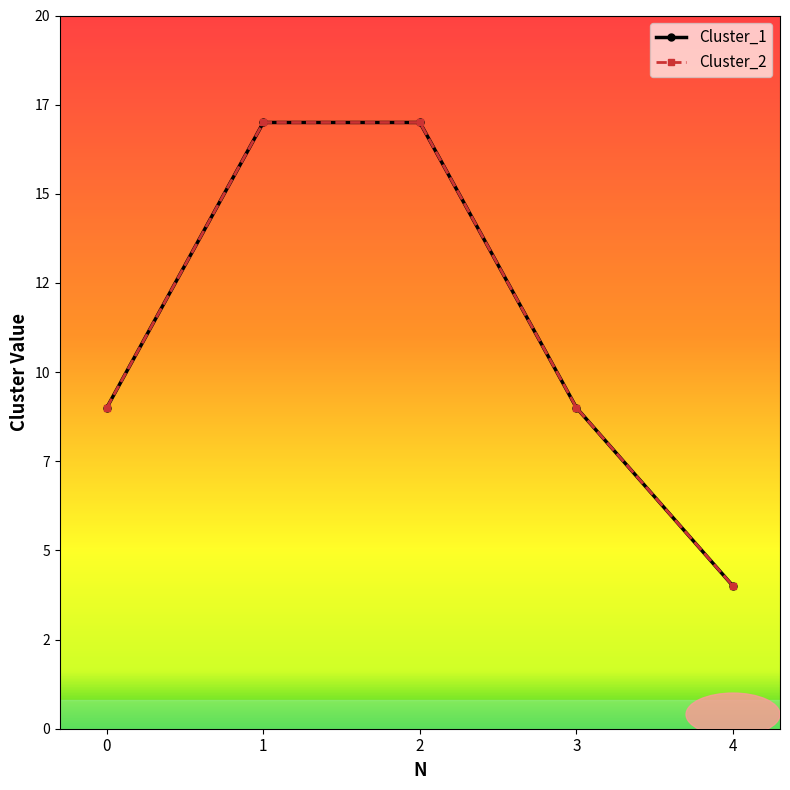

Does the chart have visible grid lines?

No